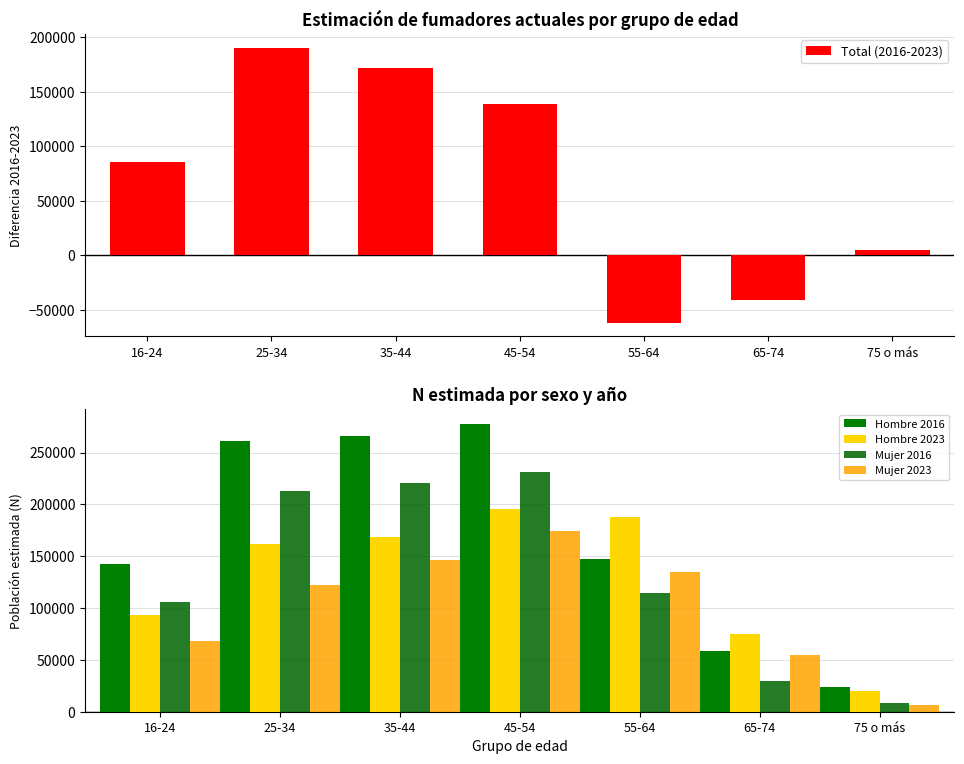

What is the average value of the Hombre 2016 series?

168020